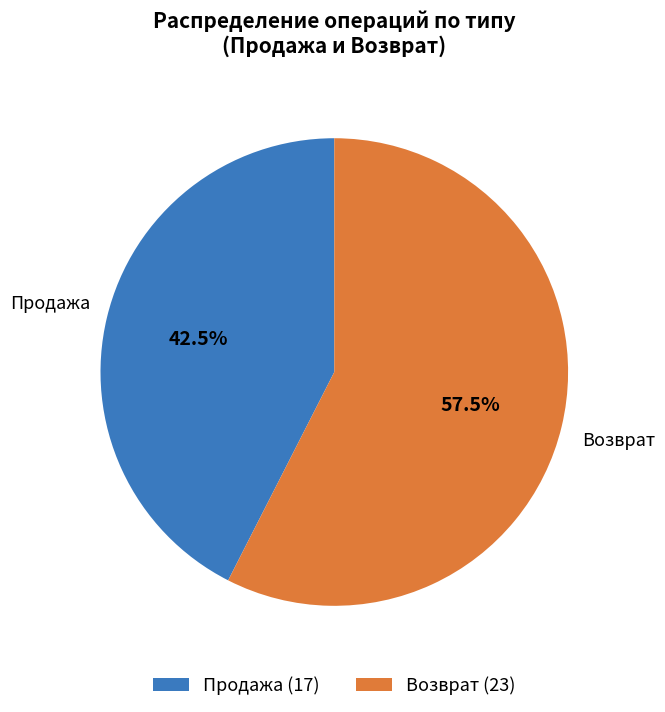

What is the largest slice in the pie chart?

Возврат